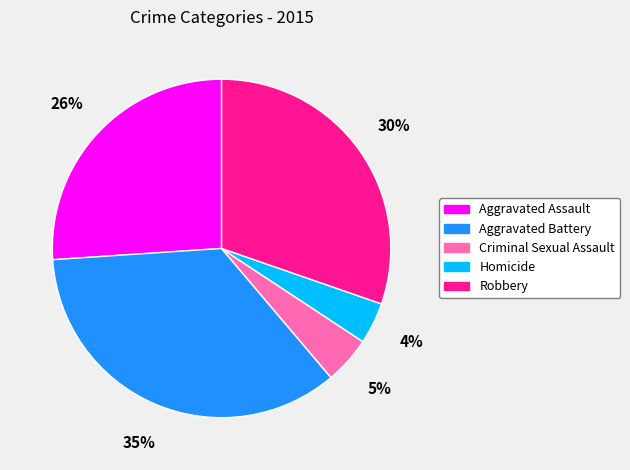

True or false: Criminal Sexual Assault accounts for 11% of the total.

False